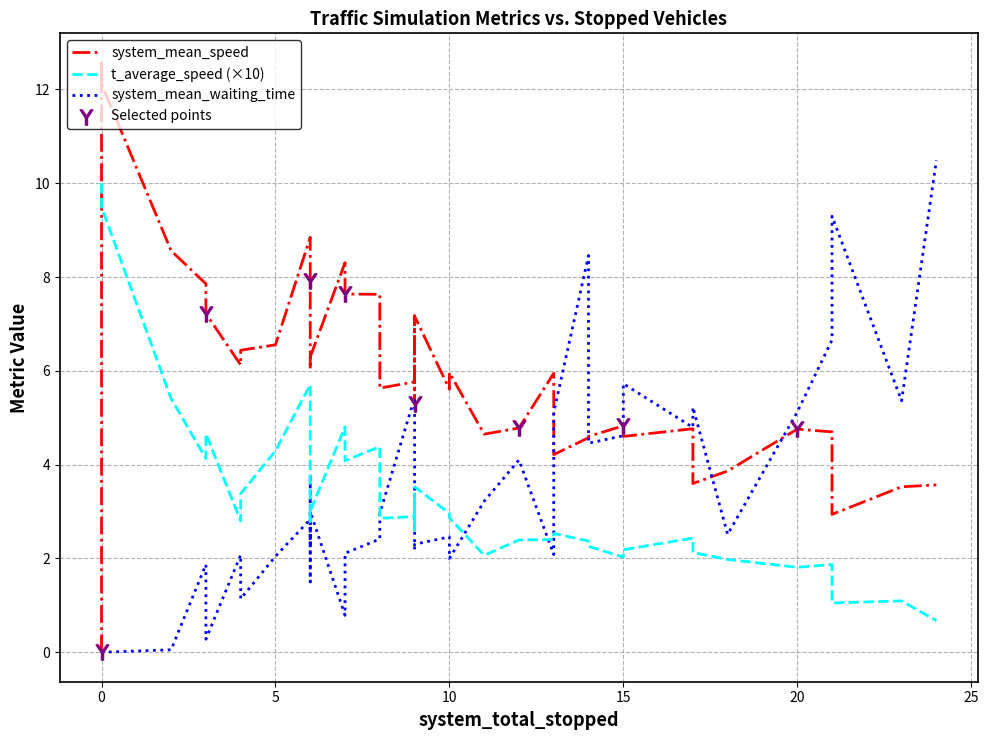

Which series reaches the maximum Y coordinate?

system_mean_speed